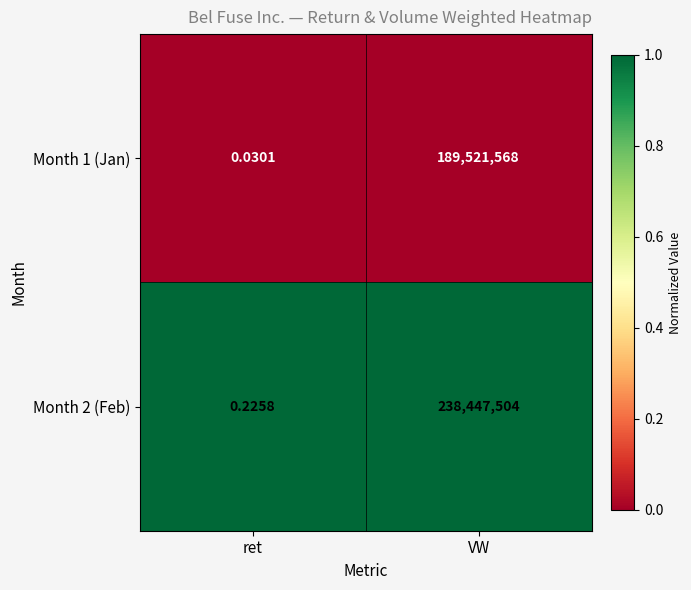

Where is Month 2 (Feb) nearest to the value 119223752?

ret